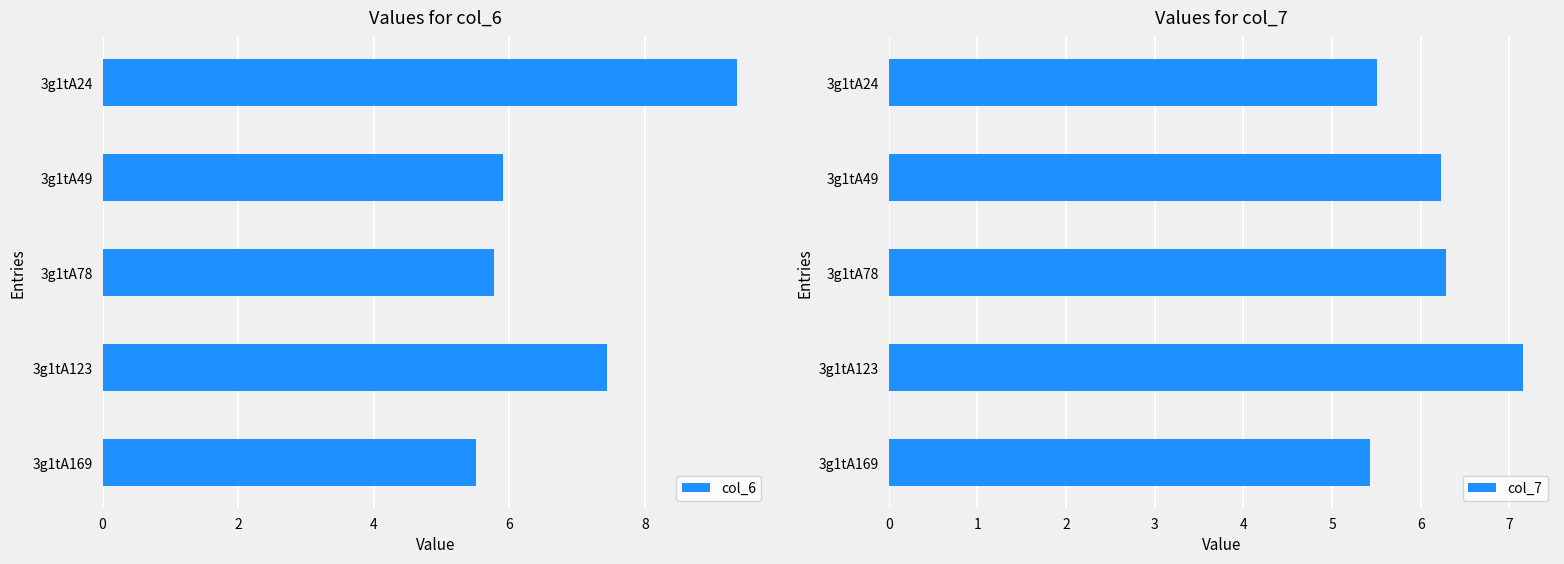

Is it true that col_6 equals 5.8 at 3g1tA78?

True